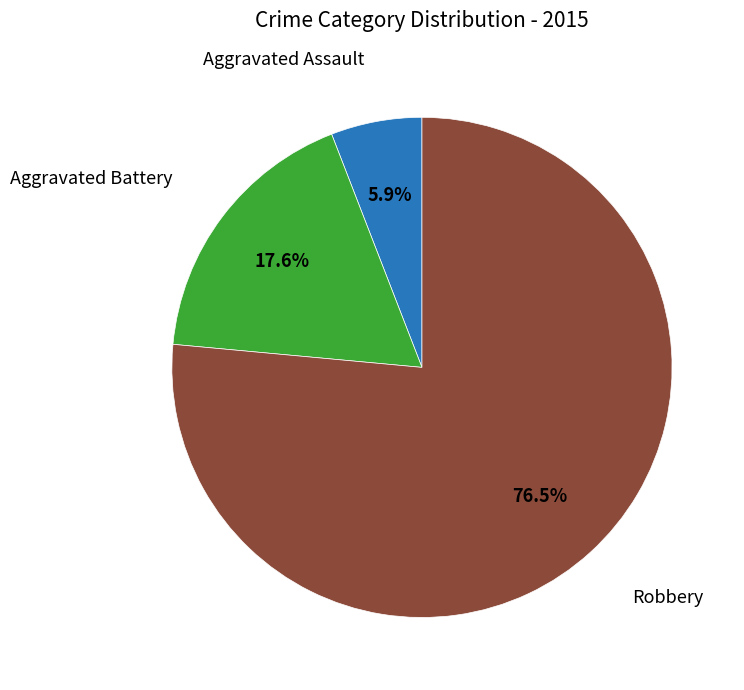

Does any single category account for the majority?

Yes